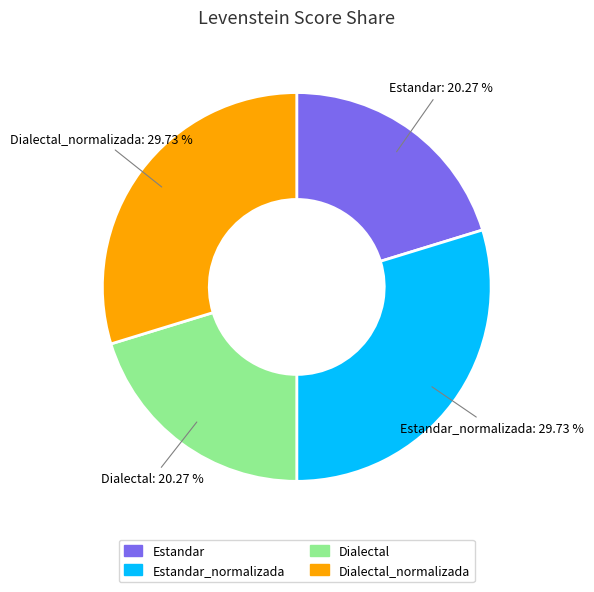

Is there any slice that represents more than half of the pie?

No